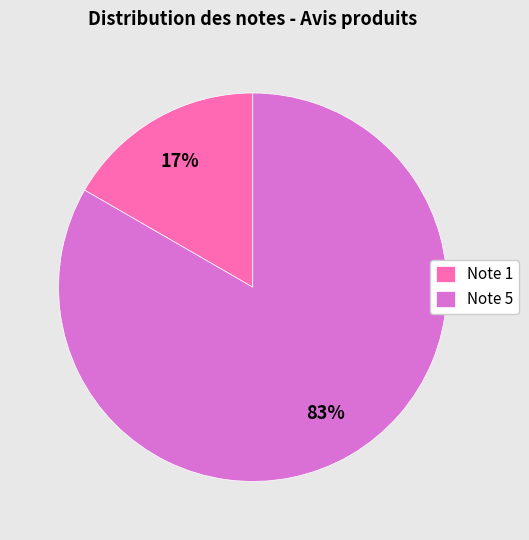

The Note 1 slice represents 17% of the pie. True or false?

True